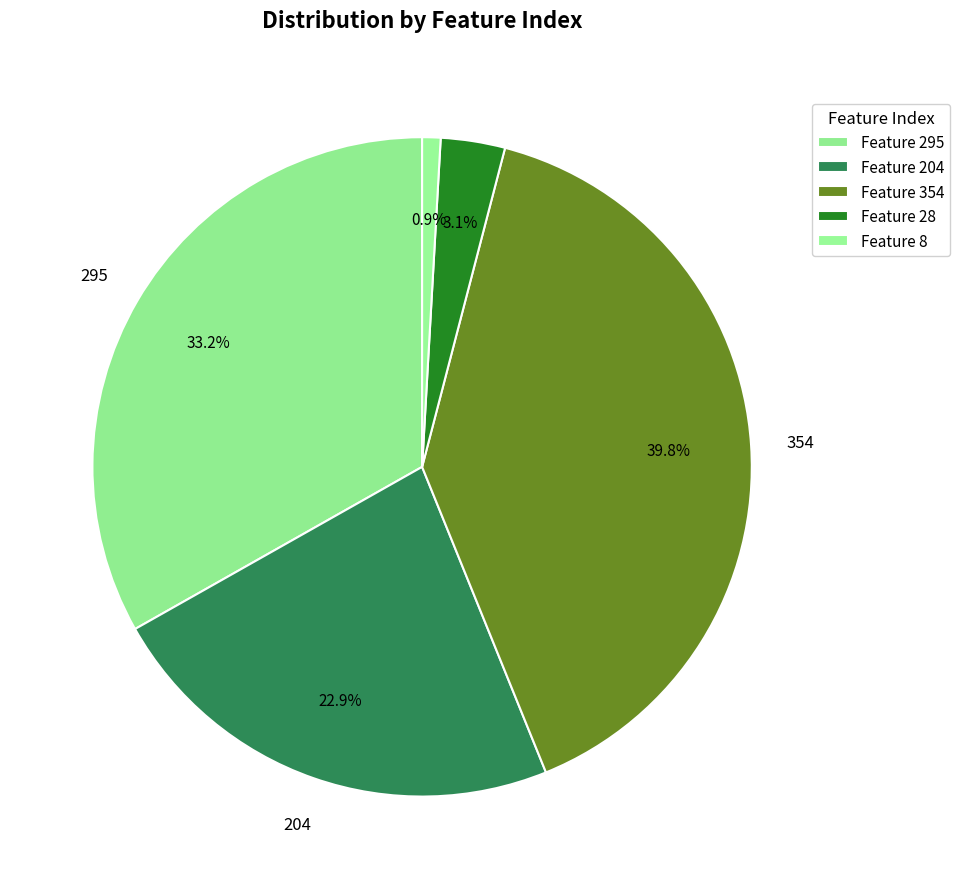

Is there a majority slice in this chart?

No